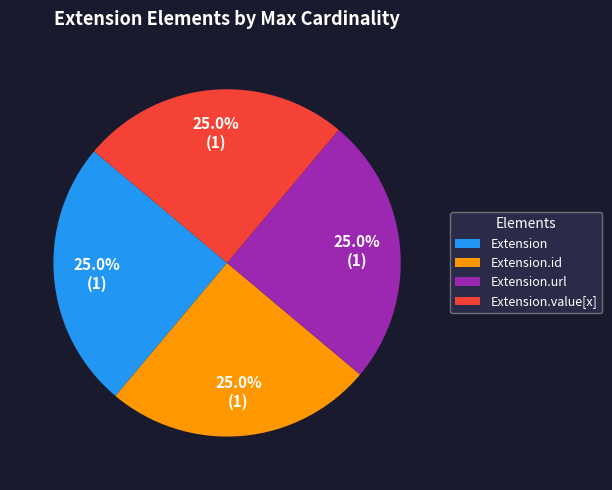

Is Extension.id the majority of the pie?

No